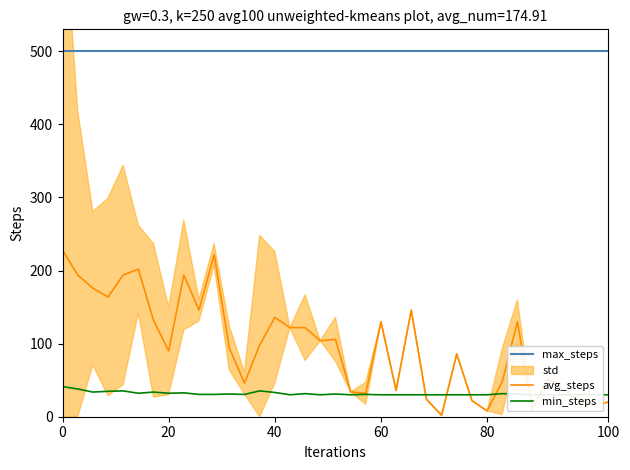

What is the maximum value shown in the chart?

500.0